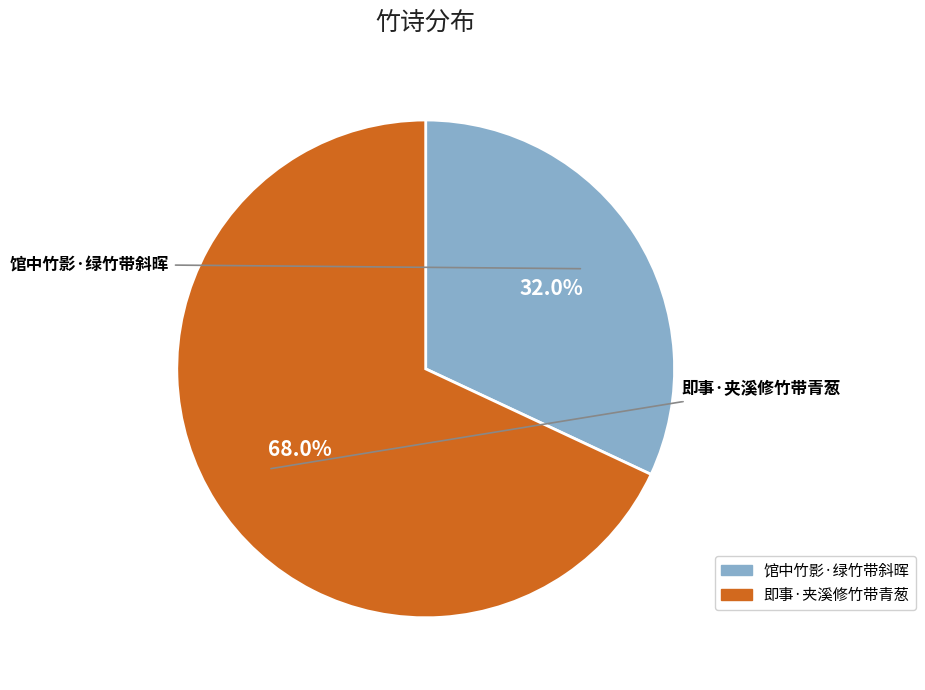

Does any single category account for the majority?

Yes